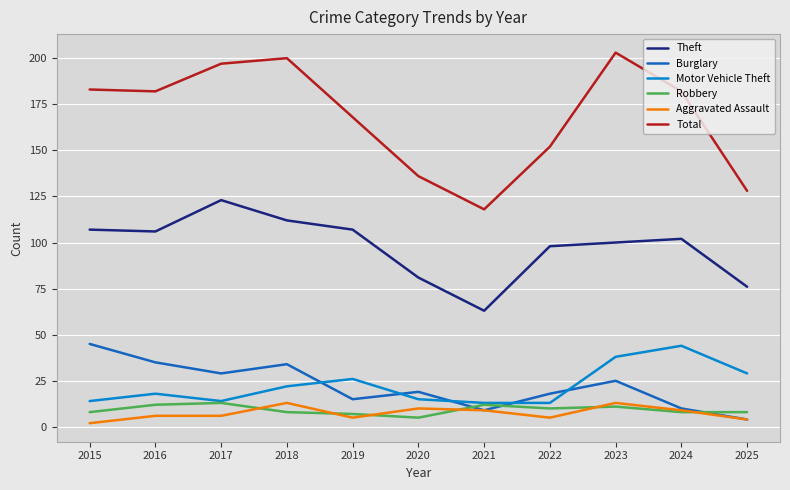

True or false: Total and Burglary cross at least once.

False